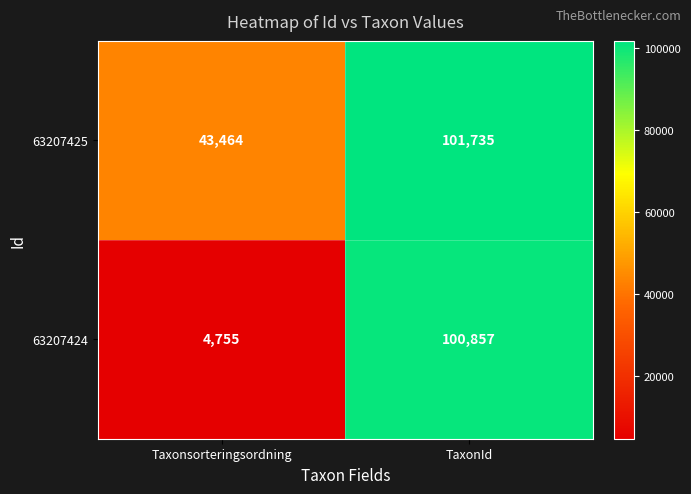

The value of 63207425 at Taxonsorteringsordning is 58706. True or false?

False